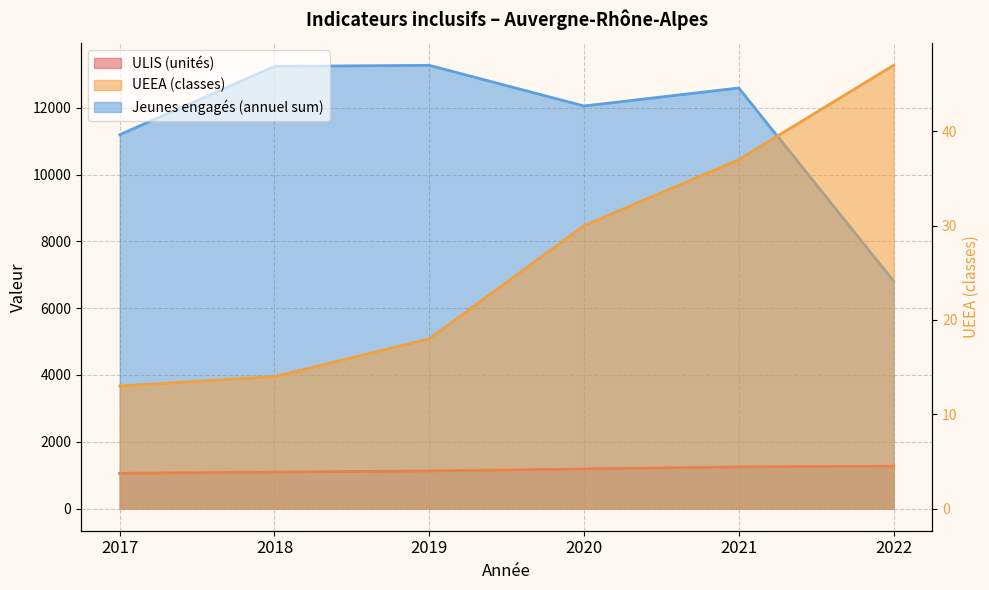

Reading left to right, extract all data points from this chart.

ULIS (unités): 1055	1094	1127	1187	1248	1268
UEEA (classes): 13	14	18	30	37	47
Jeunes engagés (annuel sum): 11196	13241	13273	12055	12595	6813